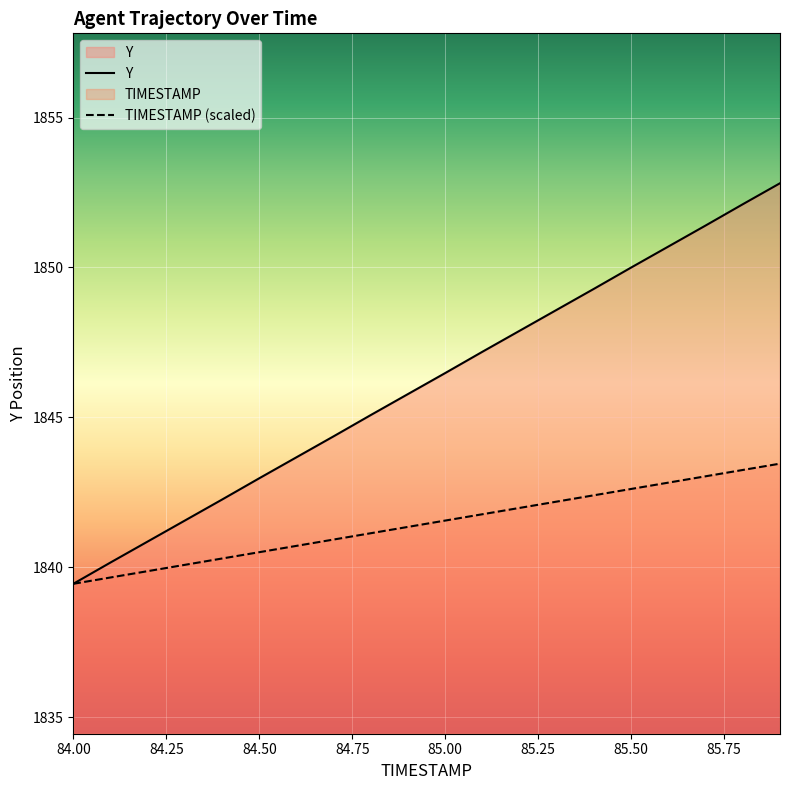

Is it true that TIMESTAMP equals 863.8 at 85.5?

False